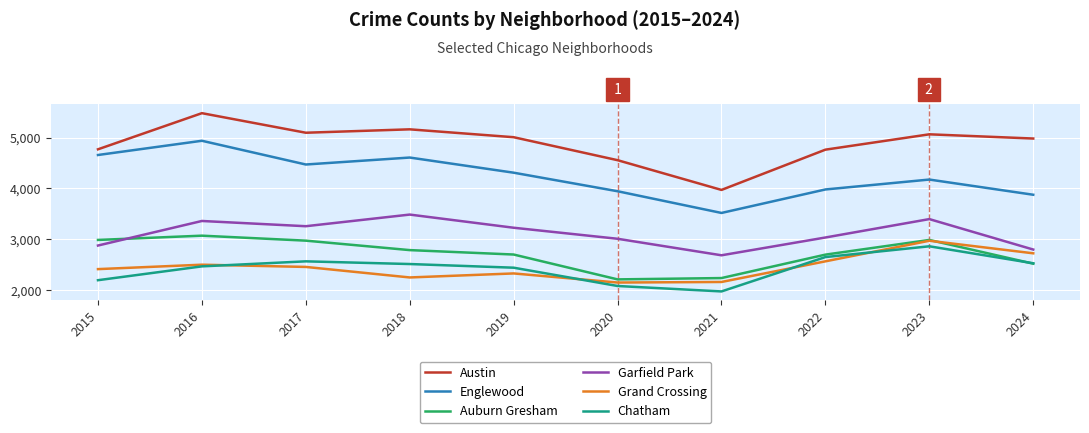

What is the difference between the highest and lowest values at 2023?

2203